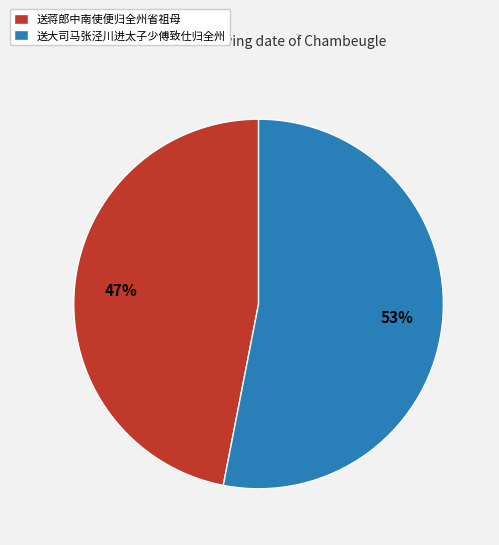

Which slice is the smallest?

送蒋郎中南使便归全州省祖母